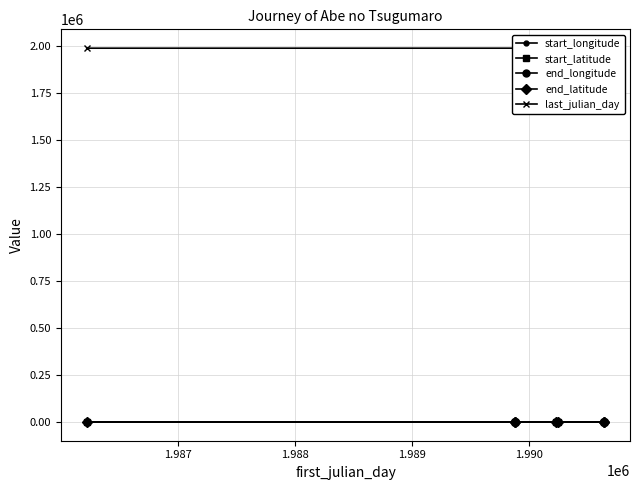

True or false: last_julian_day has a value of 1099216.9 at 1.986.

False